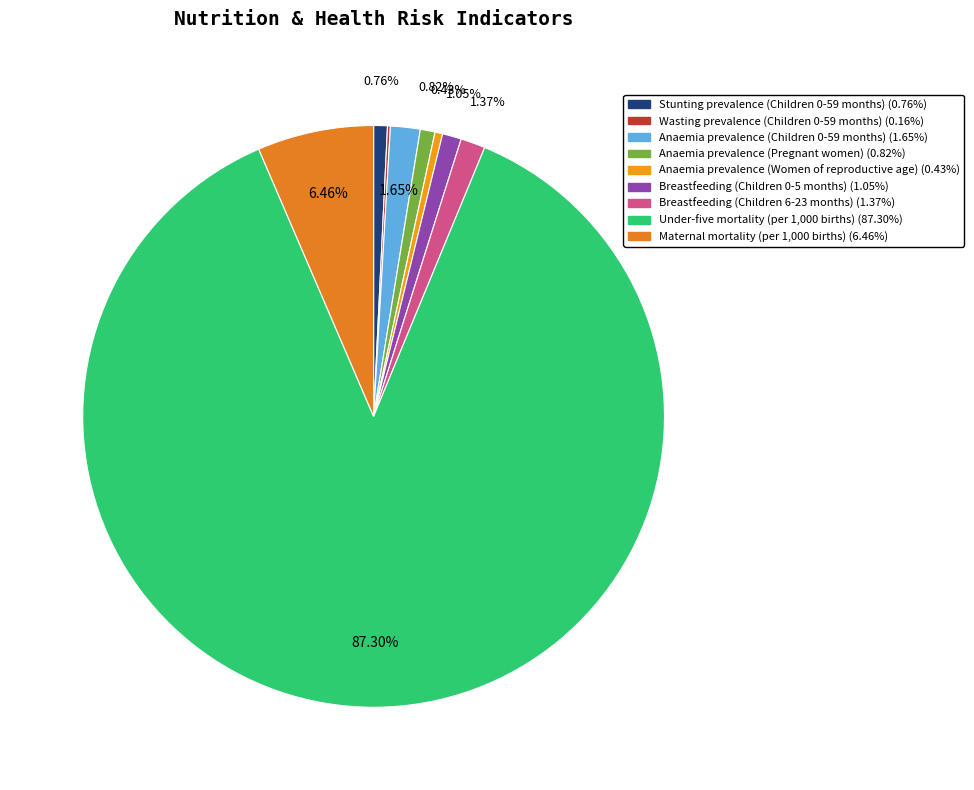

Rank the categories by value from lowest to highest.

Wasting prevalence (Children 0-59 months), Anaemia prevalence (Women of reproductive age), Stunting prevalence (Children 0-59 months), Anaemia prevalence (Pregnant women), Breastfeeding (Children 0-5 months), Breastfeeding (Children 6-23 months), Anaemia prevalence (Children 0-59 months), Maternal mortality (per 1,000 births), Under-five mortality (per 1,000 births)